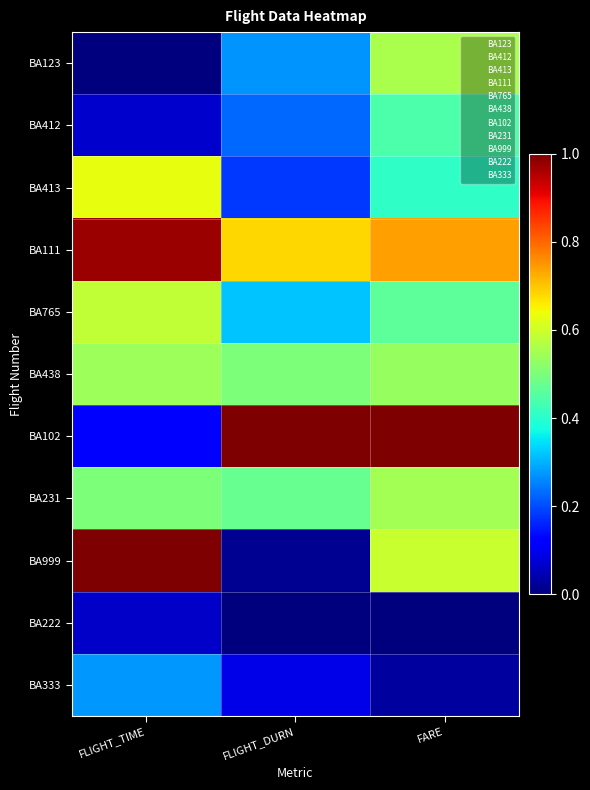

Between FLIGHT_TIME and FLIGHT_DURN, which is larger?

FLIGHT_DURN